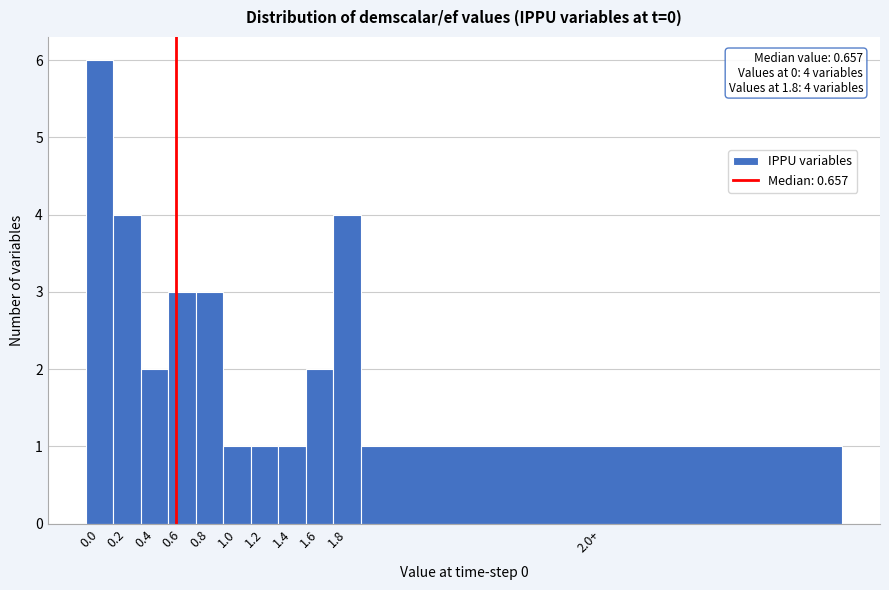

Reading right to left, extract all data points from this chart.

1	4	2	1	1	1	3	3	2	4	6